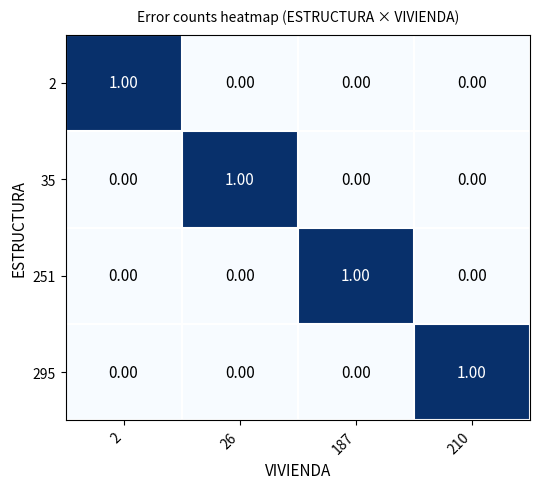

At how many categories does at least one series exceed 0?

4